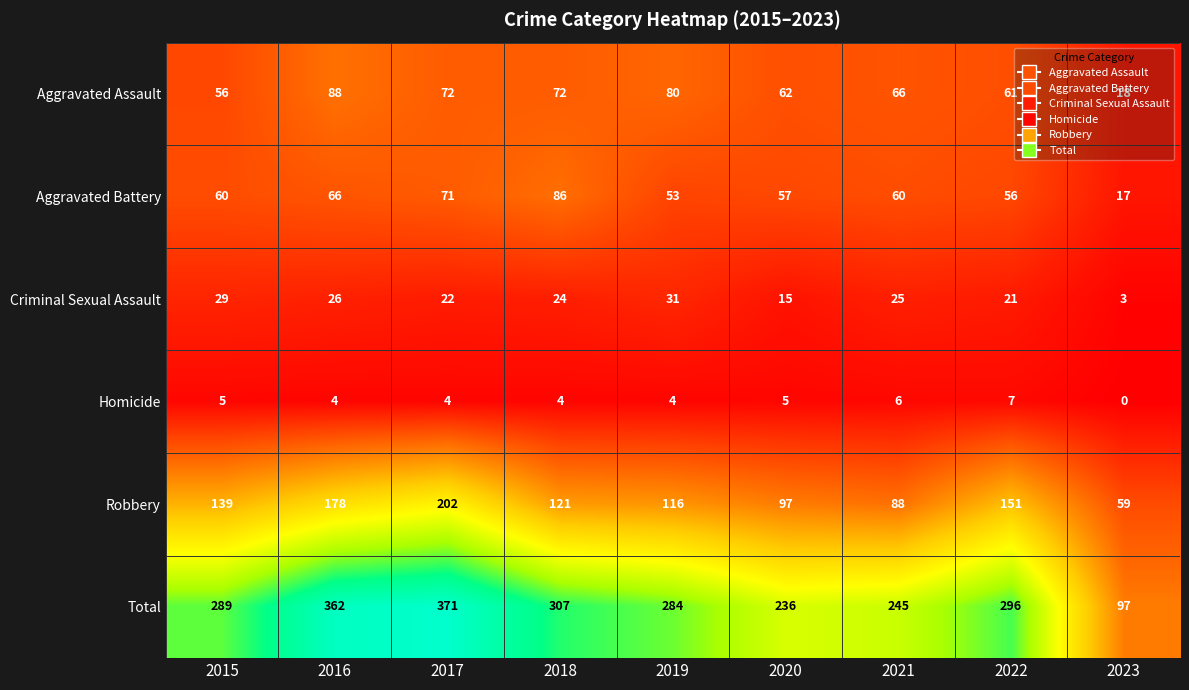

Where is Aggravated Battery nearest to the value 51?

2019